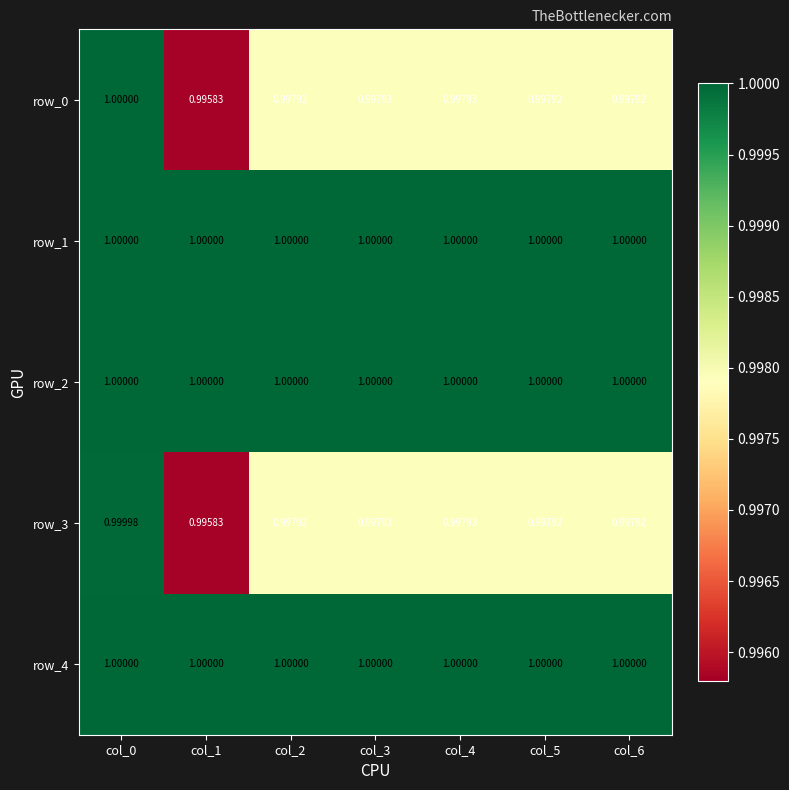

What is the greatest value displayed?

1.0